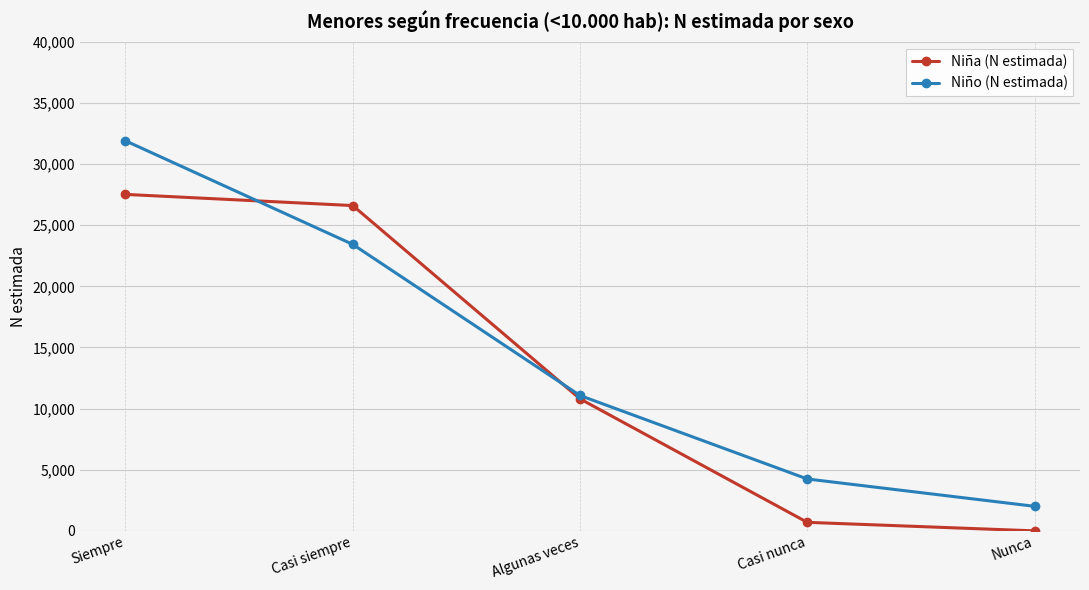

How many values in the Niña (N estimada) series are below 10798?

2